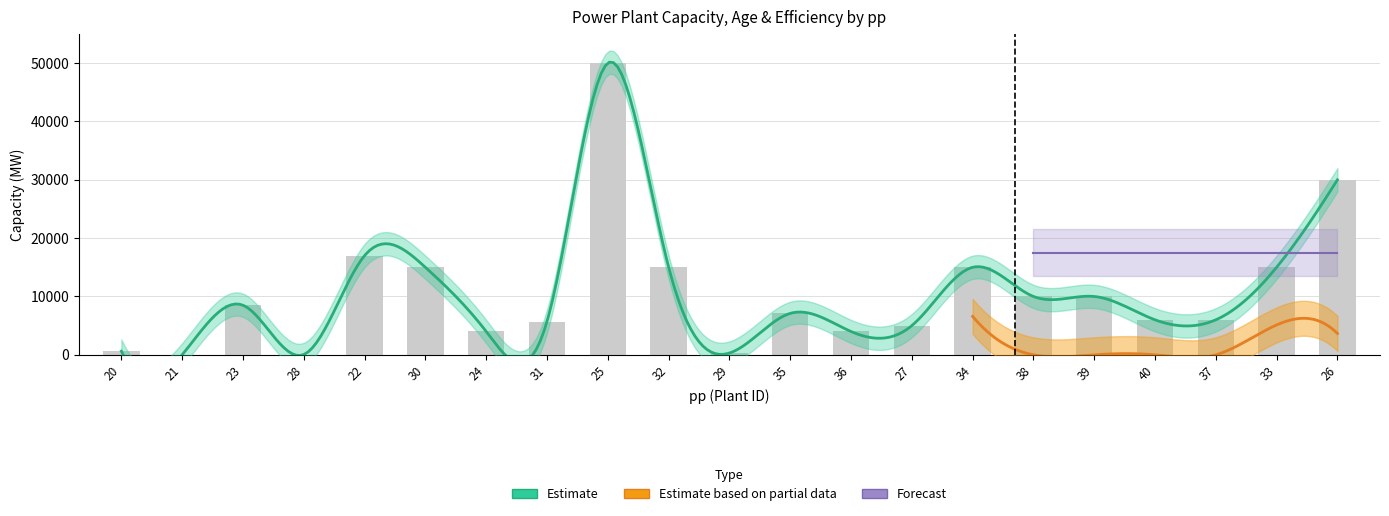

What is the difference between the values at 29 and 27?

4700.0